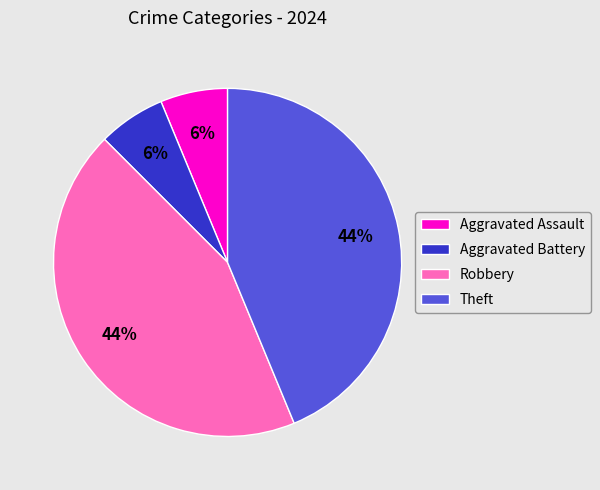

Count the number of slices in the pie.

4